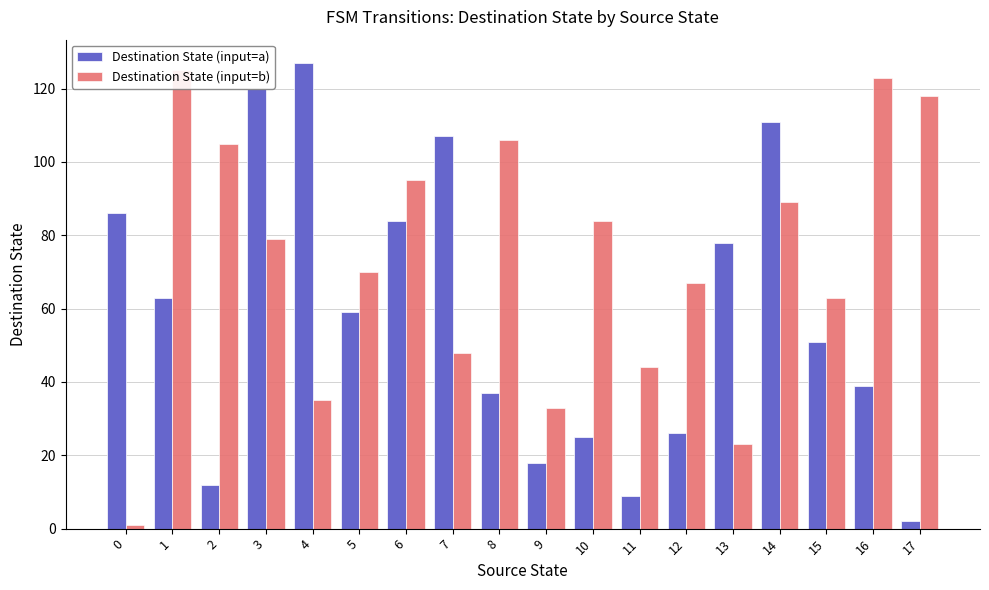

How many series are shown in this chart?

2